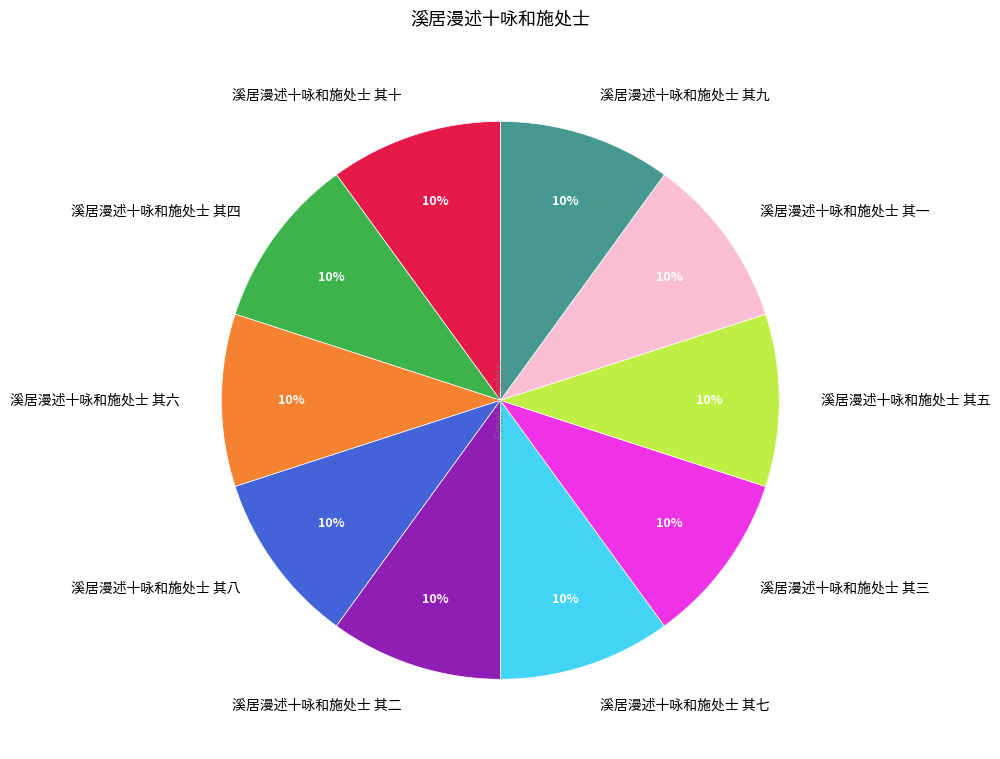

True or false: 溪居漫述十咏和施处士 其一 accounts for 23% of the total.

False